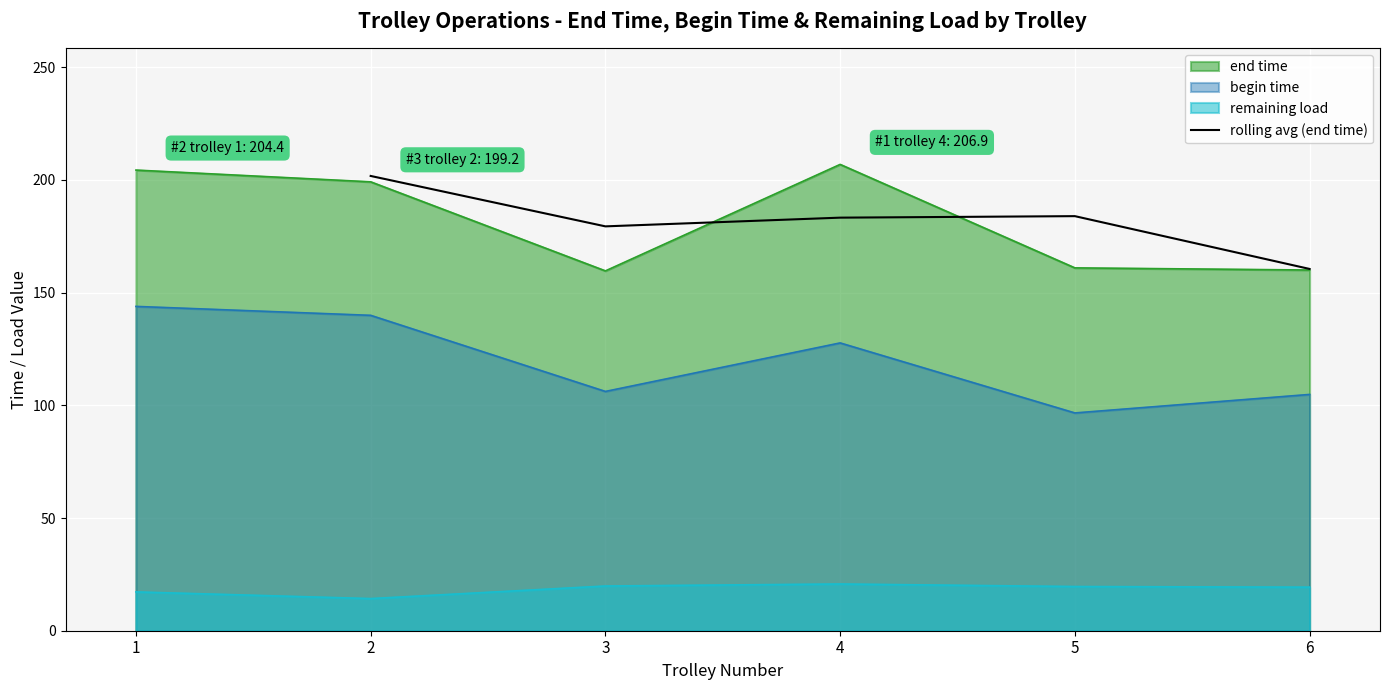

How many interior local valleys (lower than both neighbors) does the data have?

1